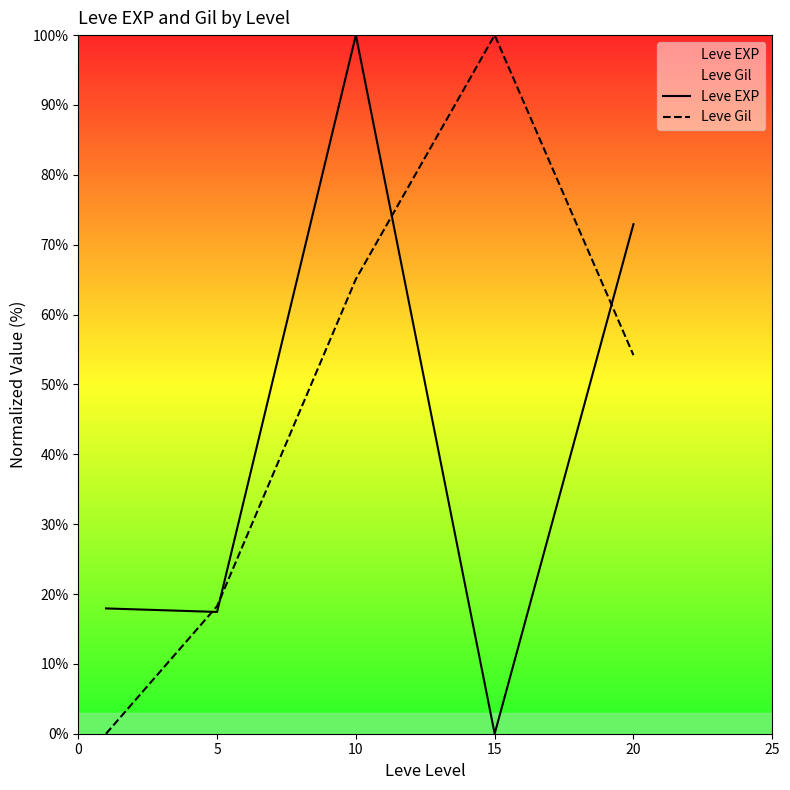

At which label is Leve EXP closest to 50?

20